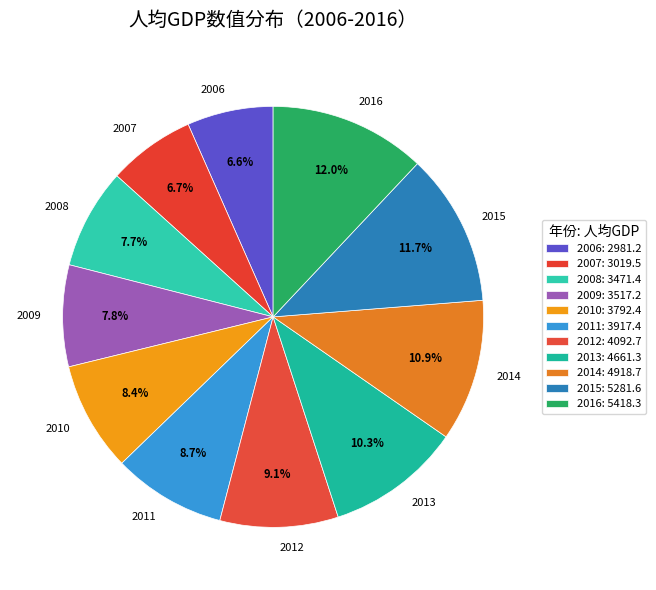

Is the sum of 2007 and 2016 greater than half?

No